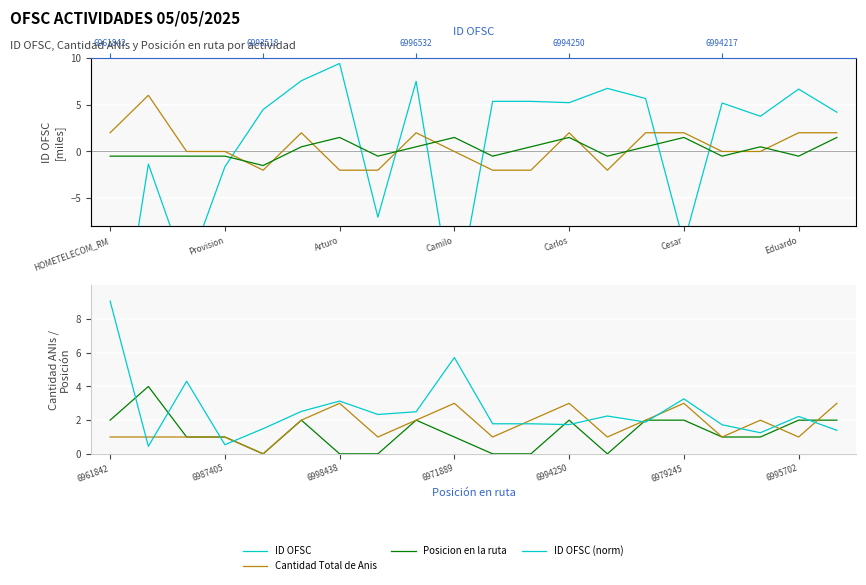

How many times do ID OFSC (norm) and Posicion en la ruta cross each other?

11